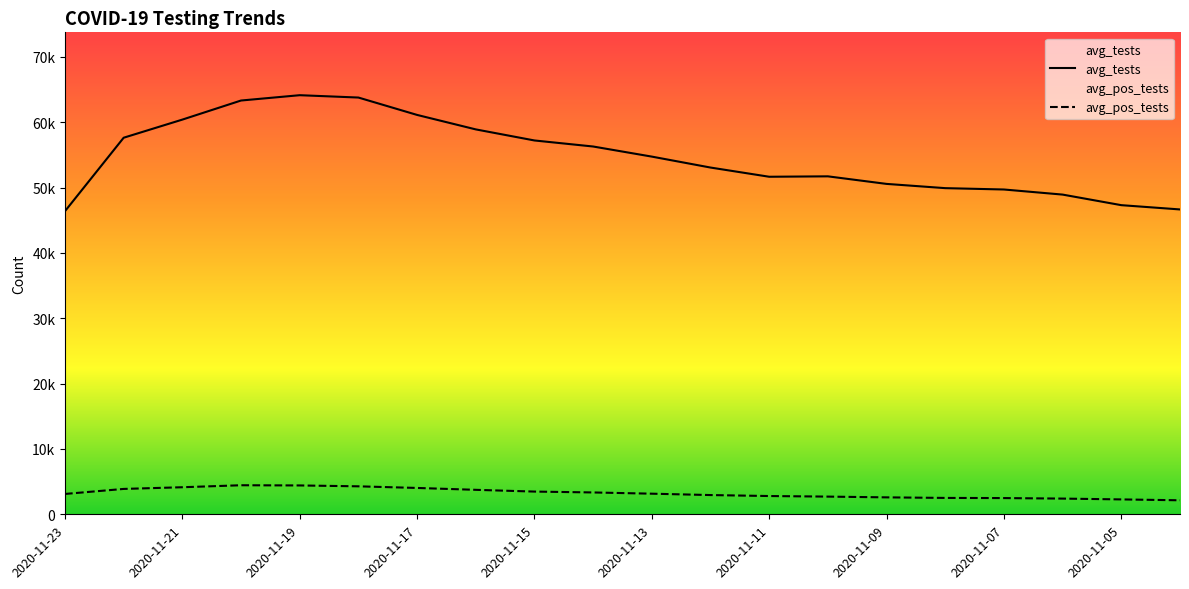

Count the number of data series in this chart.

2